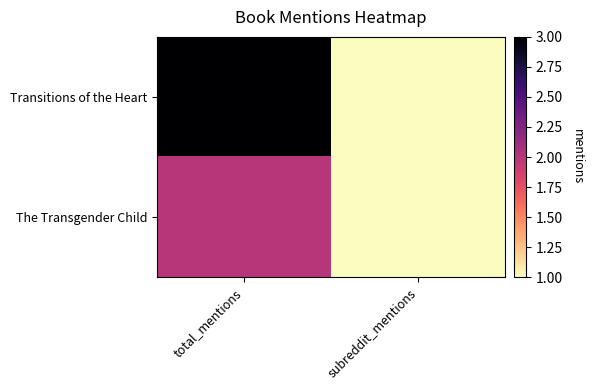

What is the spread (max minus min) of values at total_mentions?

1